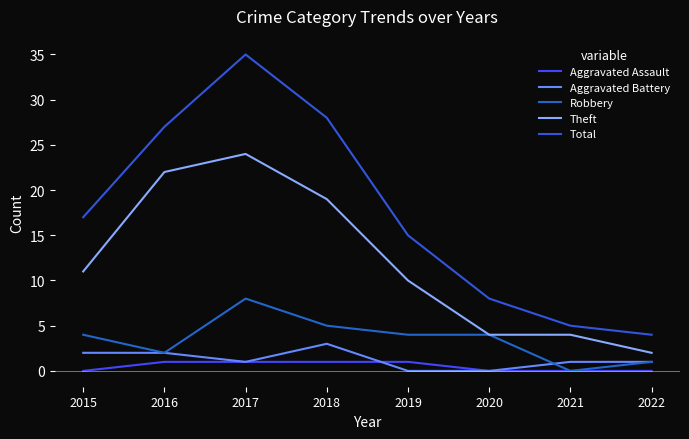

How many values in Robbery are above zero?

7